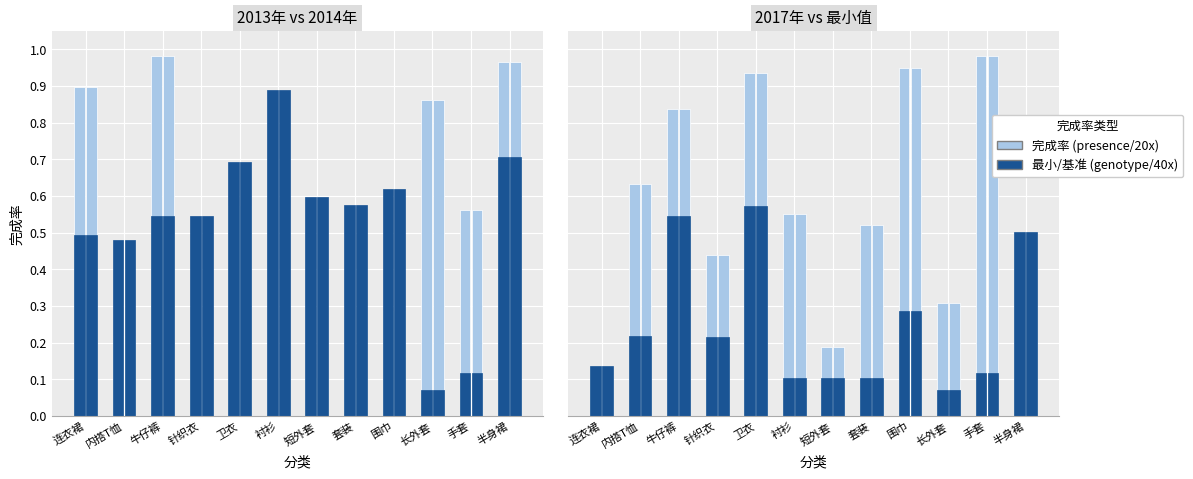

Rank the series by their maximum value, from lowest to highest.

最小值 (genotype), 2013年完成率 (genotype), 2017年完成率 (presence), 2013年完成率 (presence)